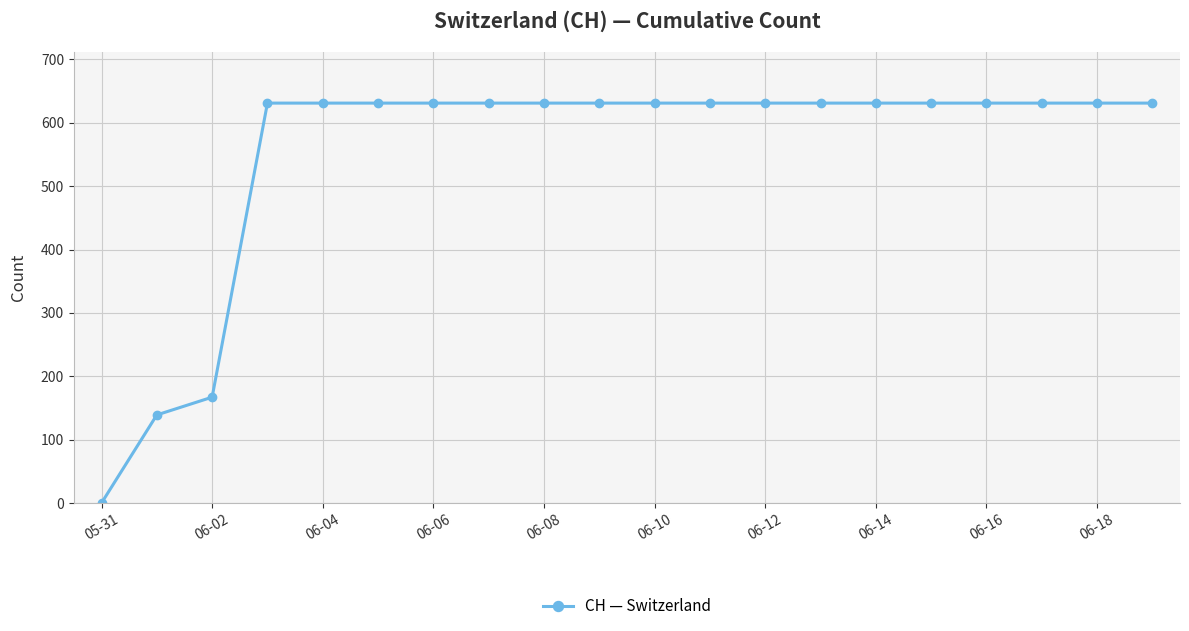

What is the difference between the maximum and minimum values?

631